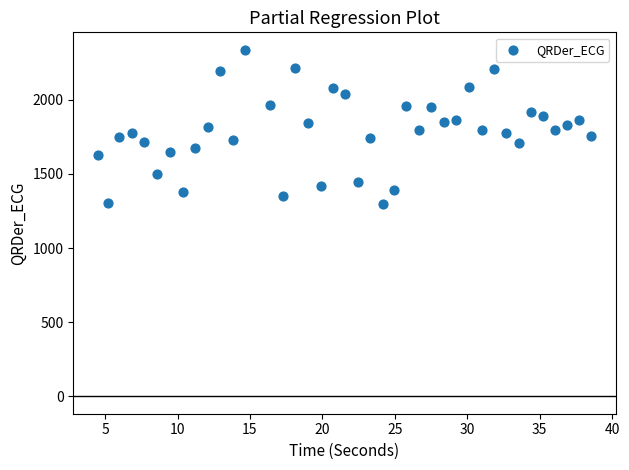

What is the range of X values (max minus min)?

34.0